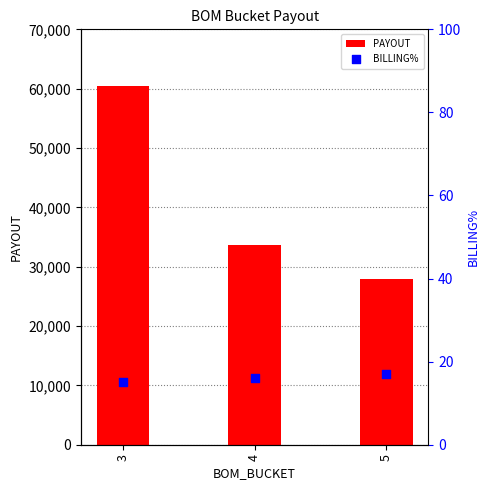

What is the total value across all series at 5?

27972.8